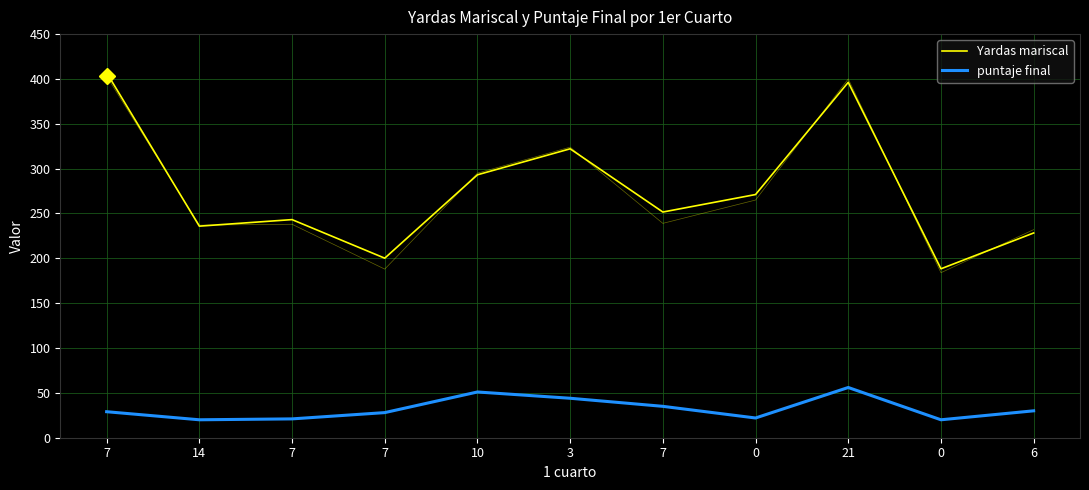

Rank the series at 0 from highest to lowest value.

Yardas mariscal, puntaje final